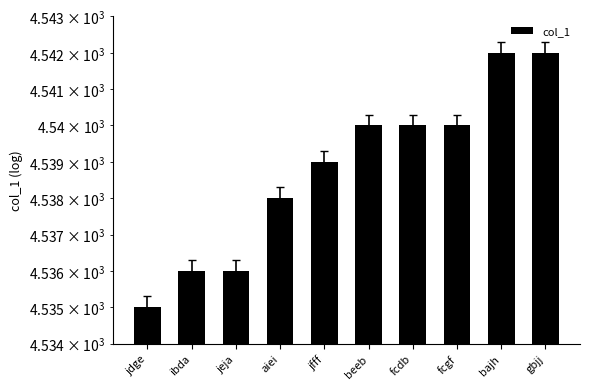

What is the sum of all values?

45388